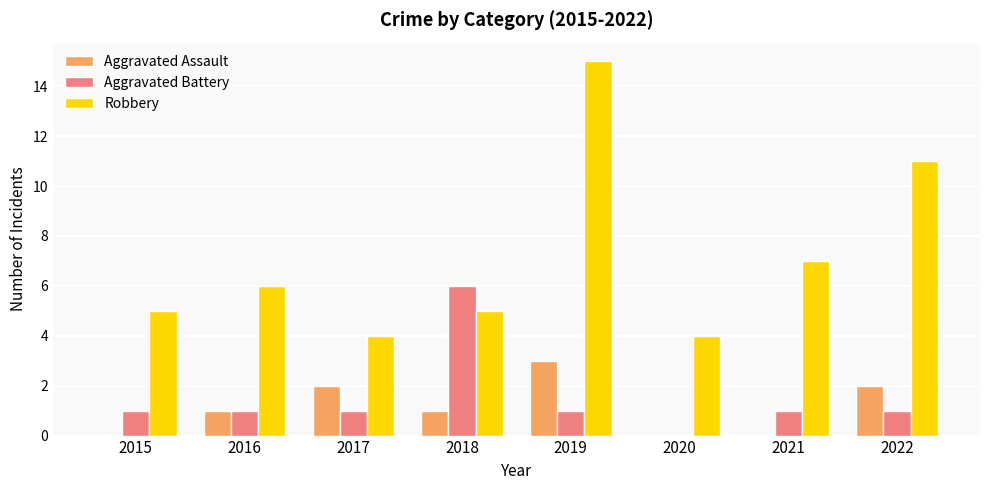

How many groups of bars are there?

8